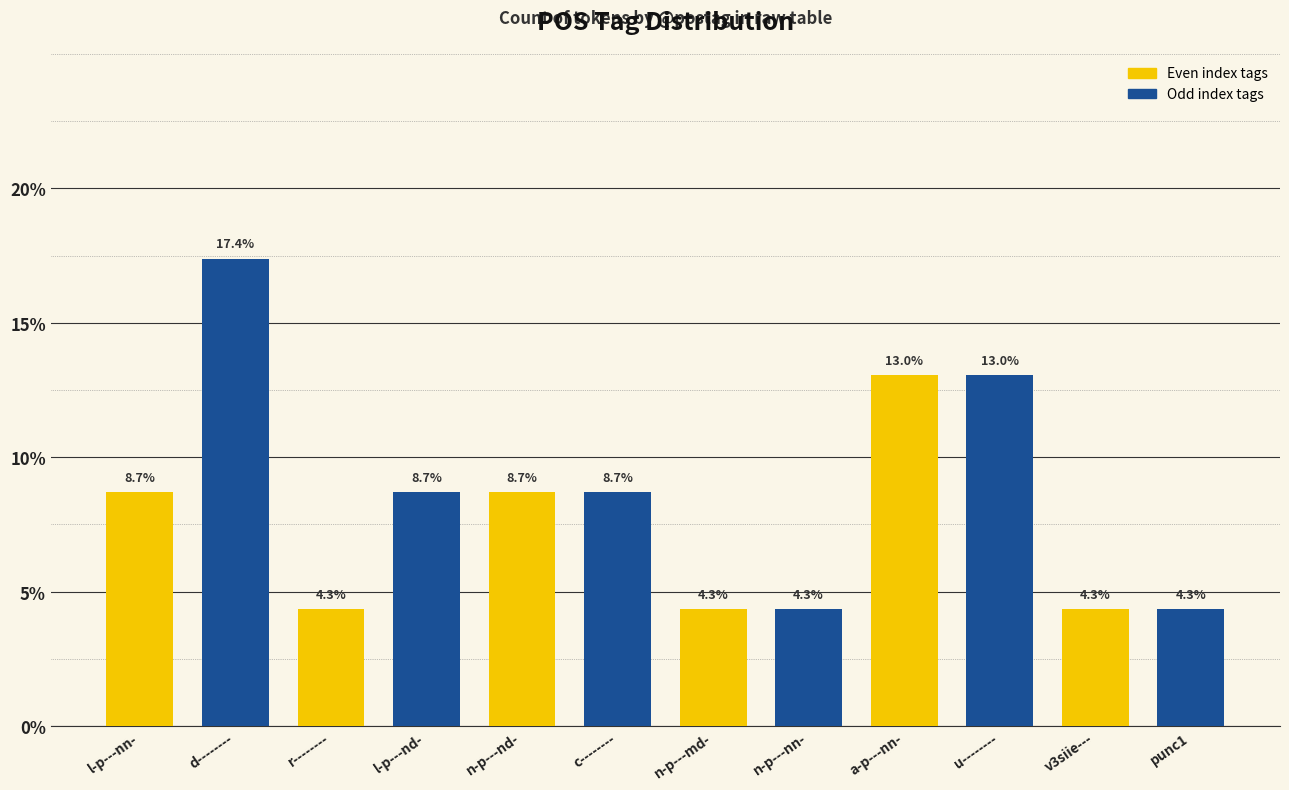

Which has a higher value, punc1 or a-p---nn-?

a-p---nn-